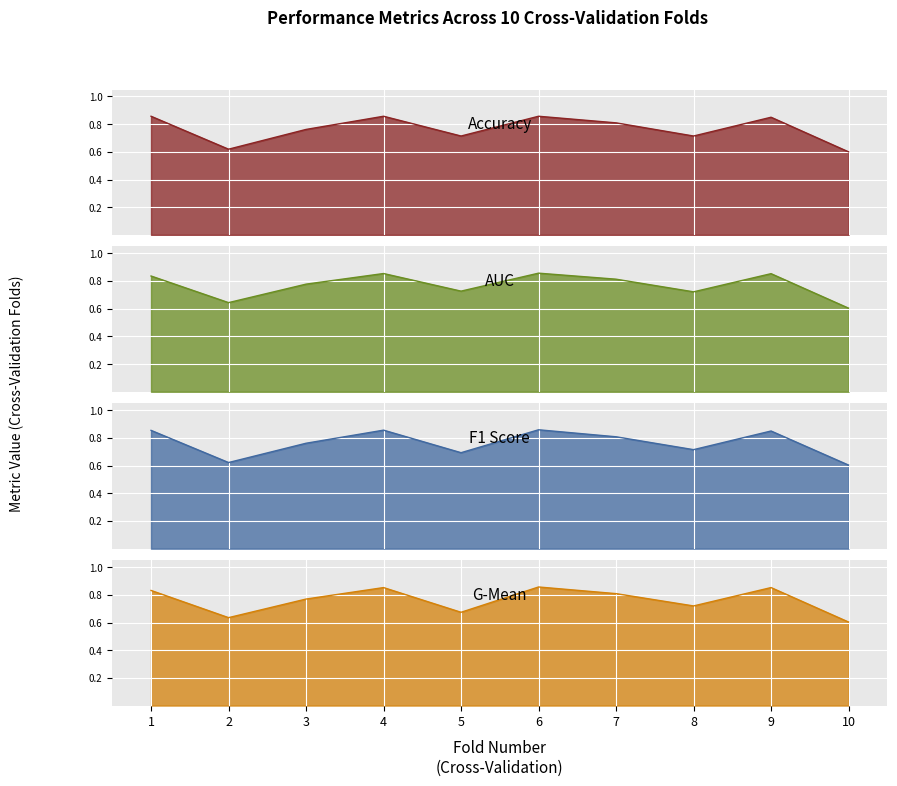

What is the sum of the f1_score values at 4 and 5?

1.6